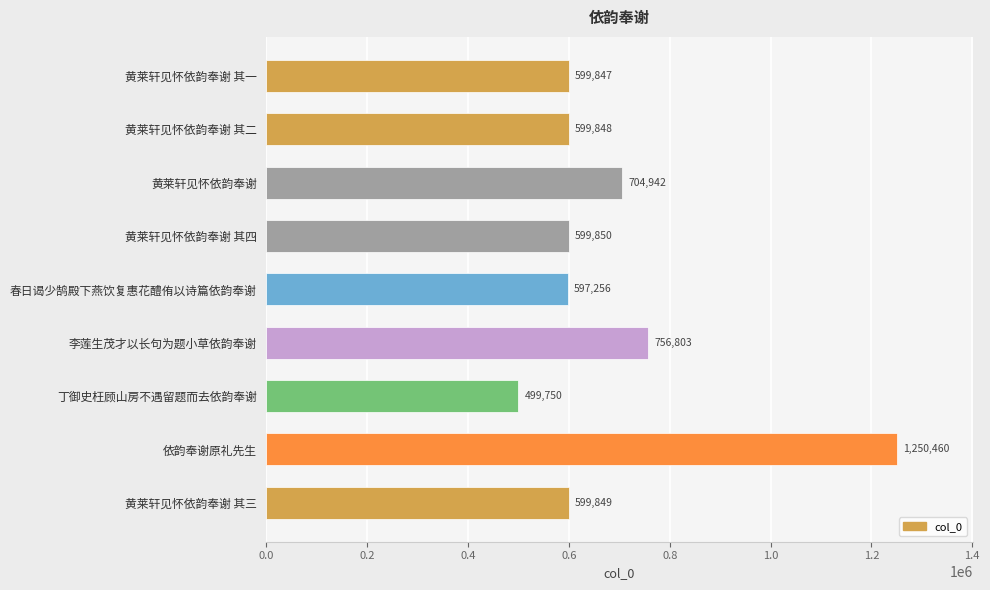

What value does the data have at 丁御史枉顾山房不遇留题而去依韵奉谢, to the nearest 100?

499800